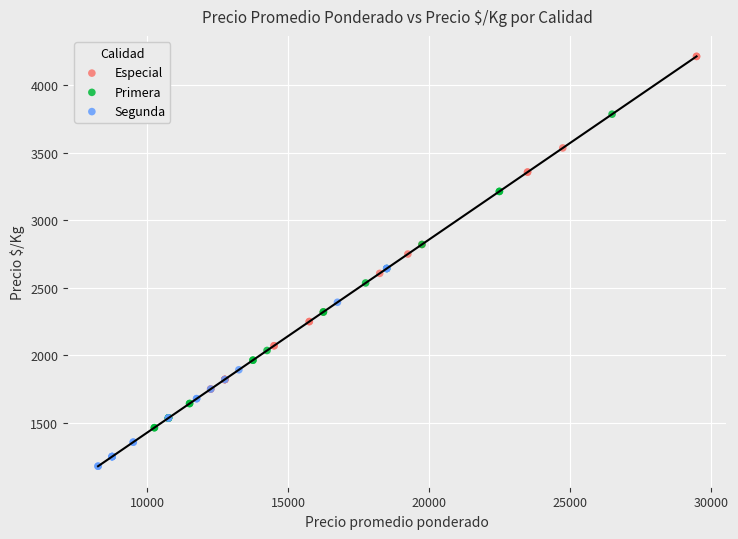

Which series reaches the minimum Y coordinate?

Segunda